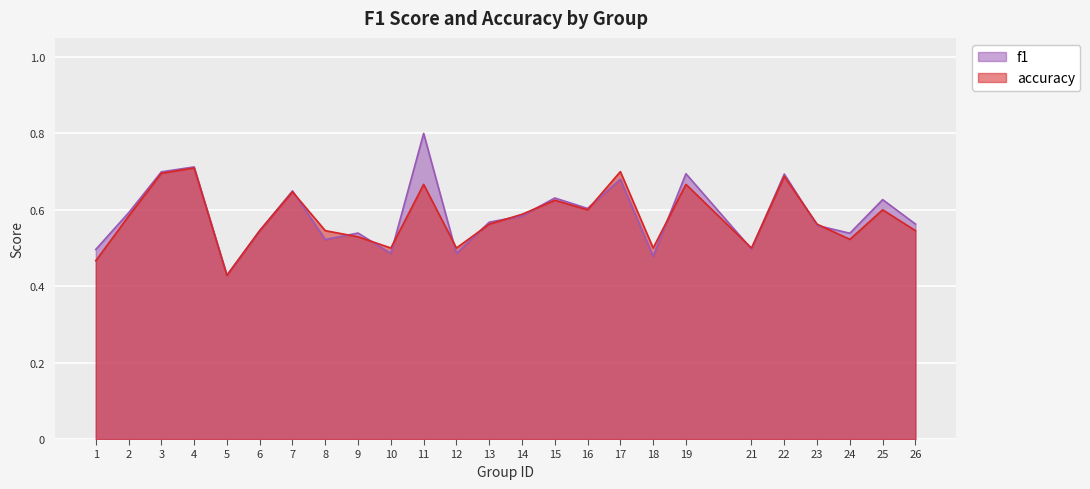

What is the minimum value shown in the chart?

0.4